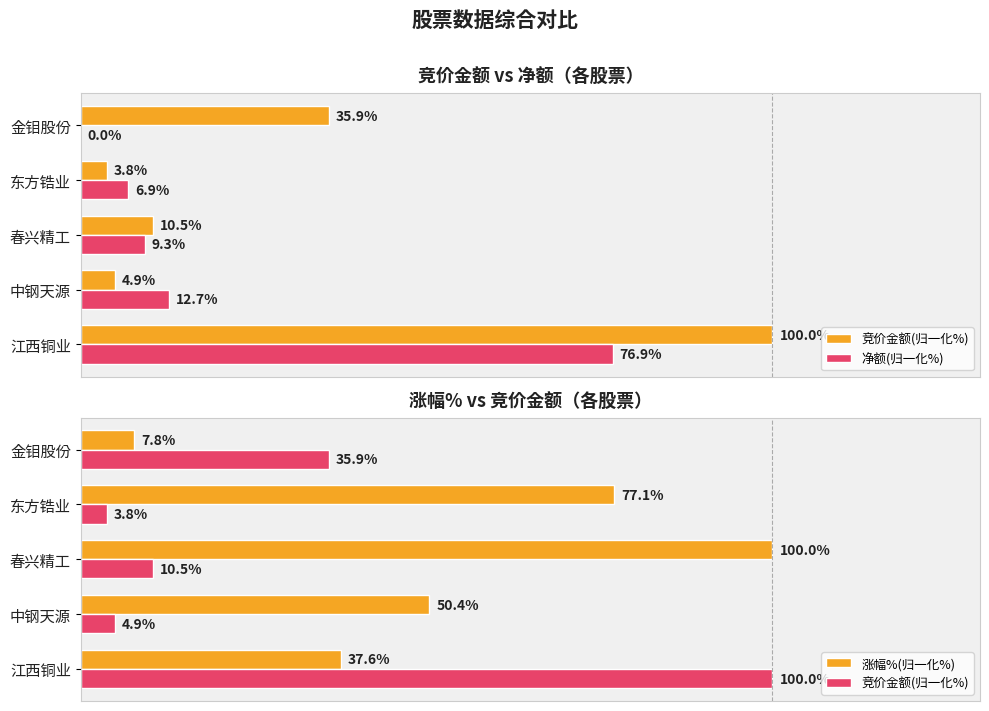

How many data points does each series have?

5